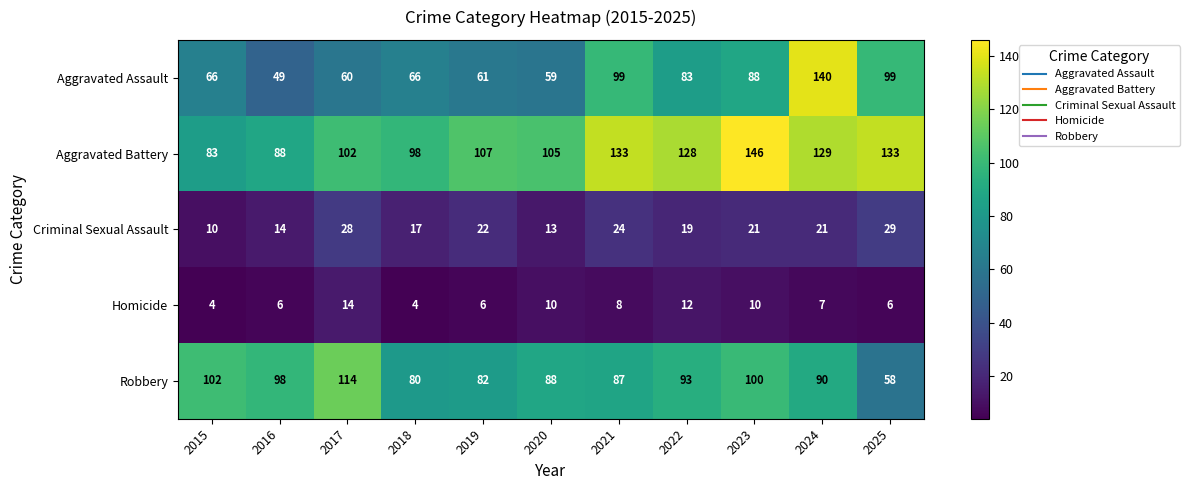

At how many categories does at least one series exceed 144?

1